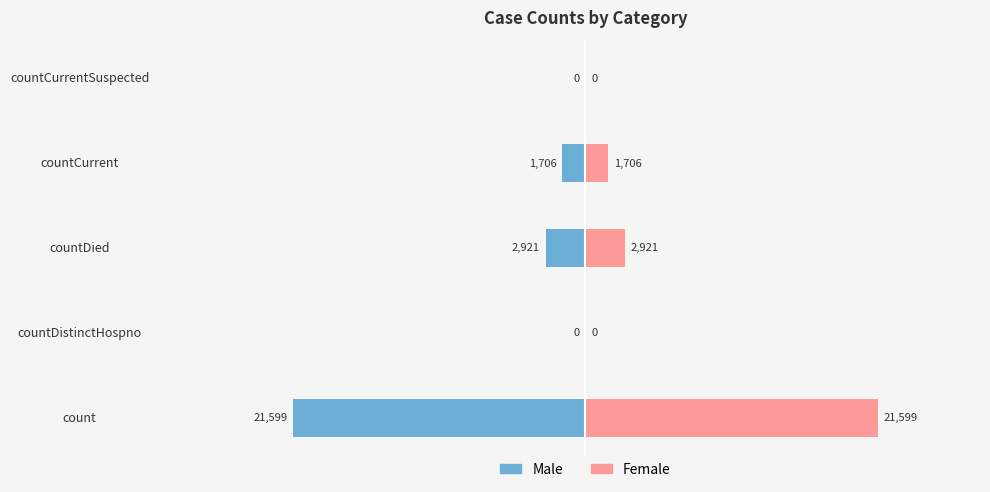

Which series has the largest total across all categories?

Female